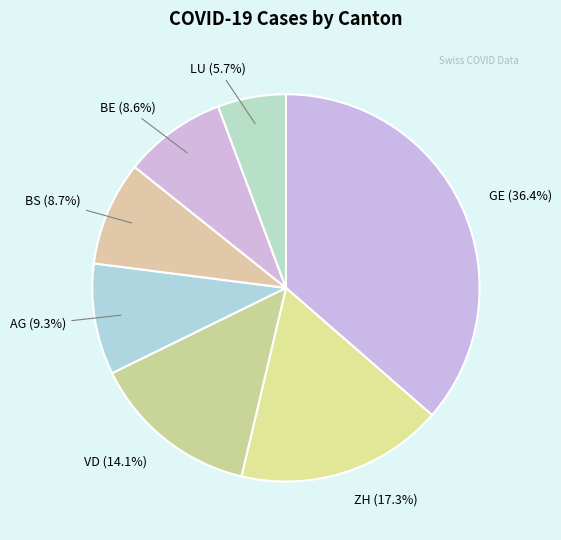

Count the number of slices in the pie.

7